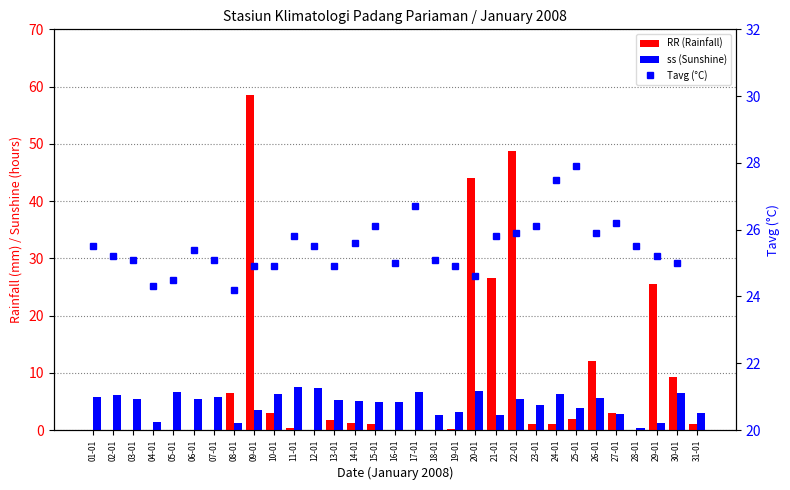

How many distinct data groups are displayed?

3